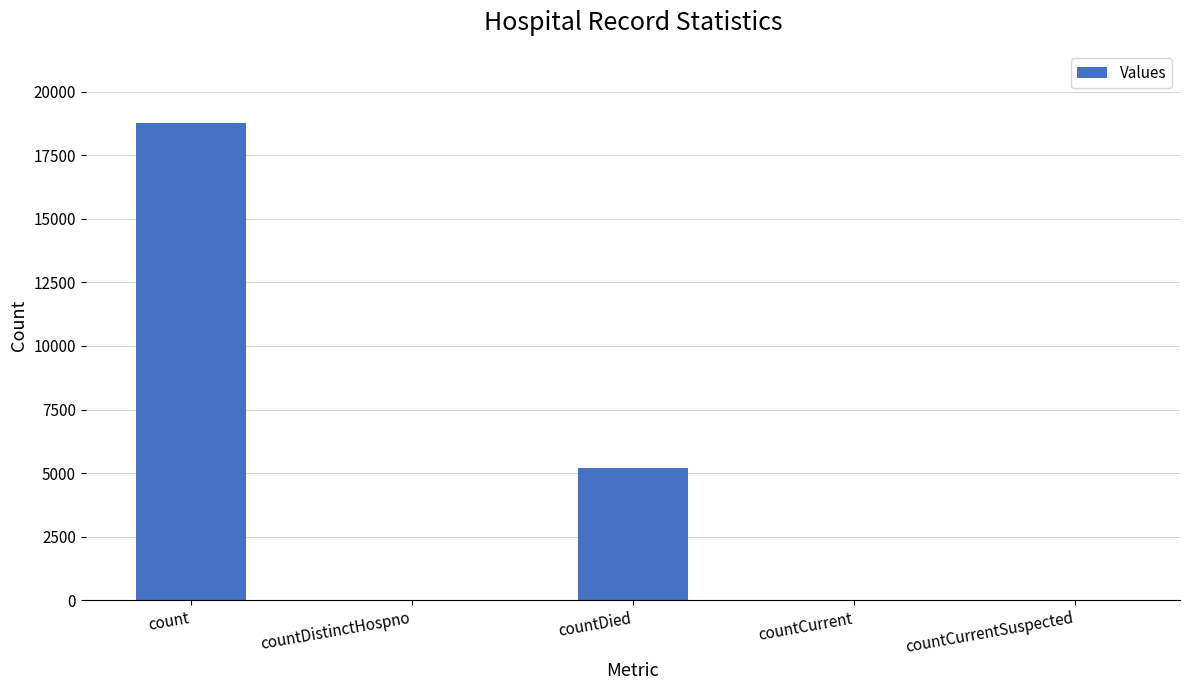

The value at countDied is 5203. True or false?

True